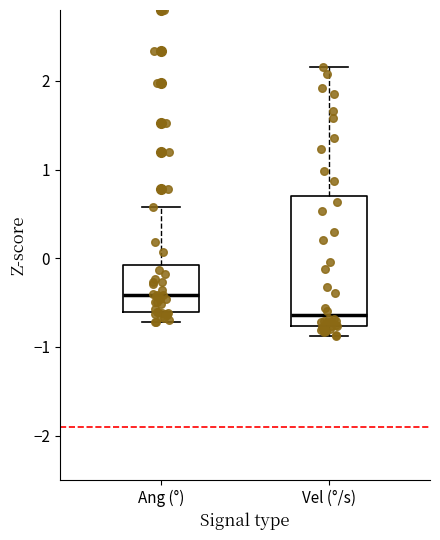

Which box has the lowest median line?

Vel (°/s)